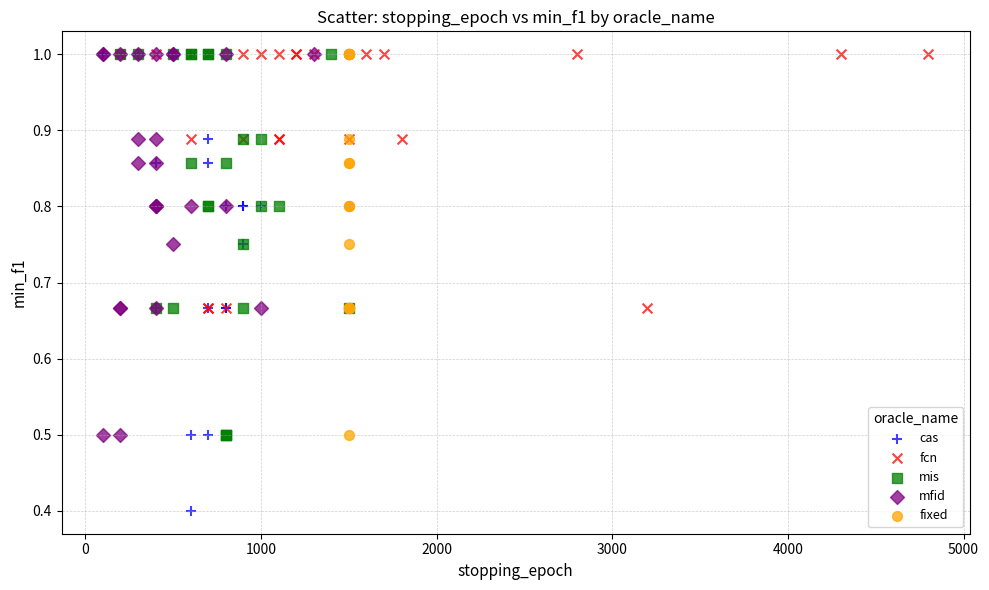

Which series has the largest Y range (max minus min)?

cas